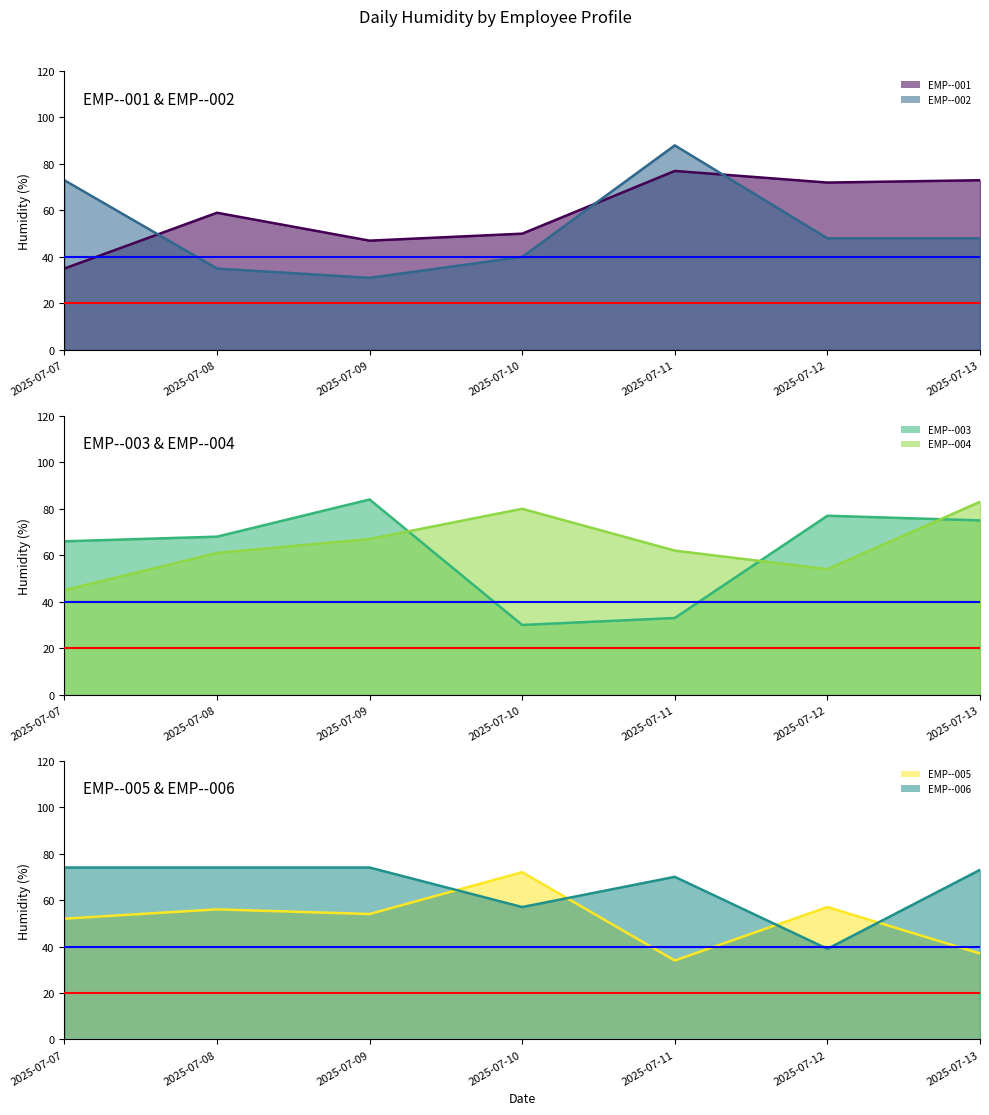

How many intersections are there between EMP--001 line and EMP--005 line?

3